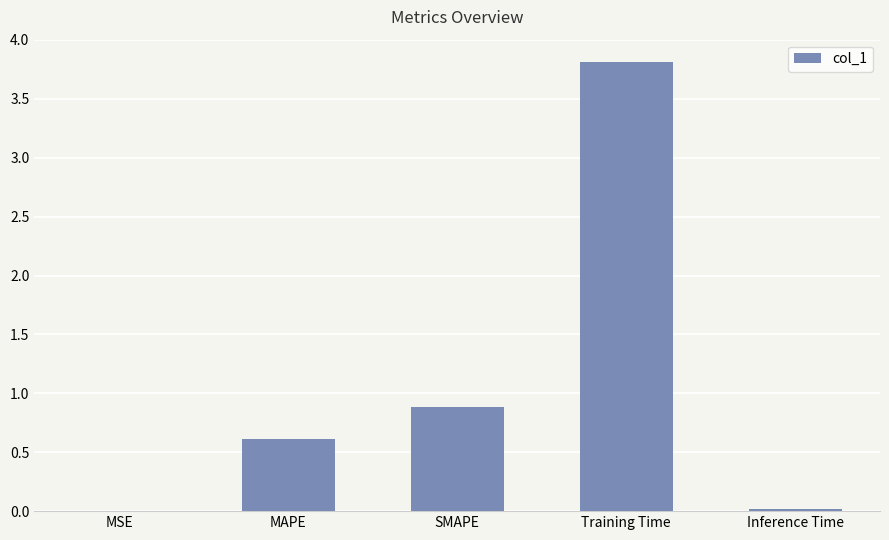

Between MAPE and SMAPE, which is larger?

SMAPE